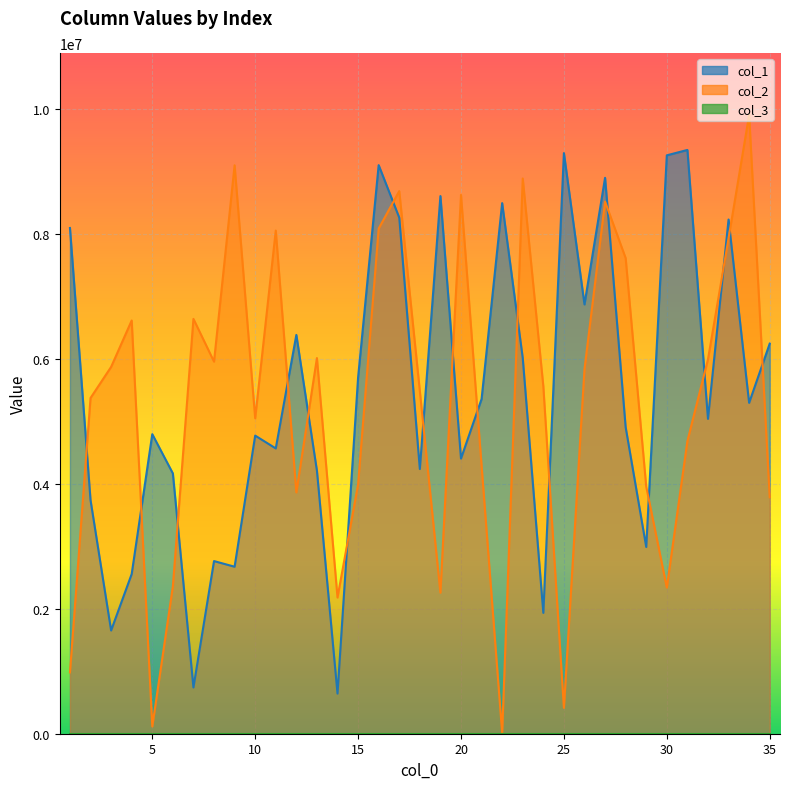

True or false: col_1 has more than 0 points higher than both neighbors.

True